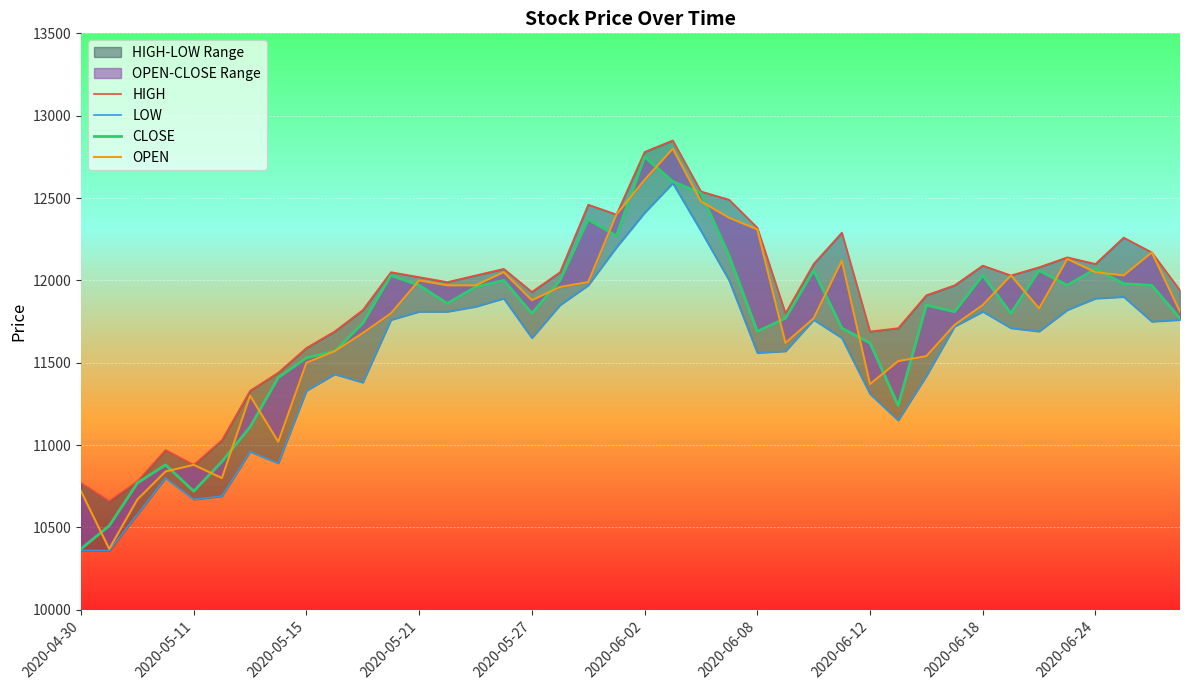

True or false: HIGH has a value of 18150 at 2020-06-02.

False